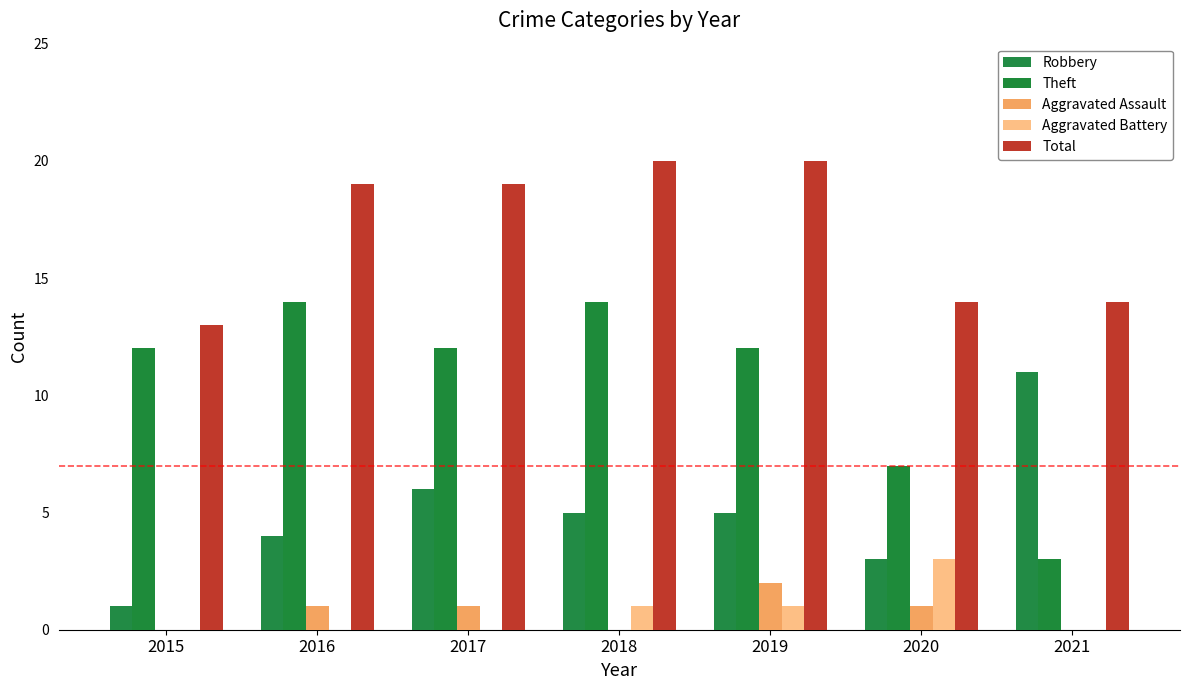

What is the average value of the Total series?

17